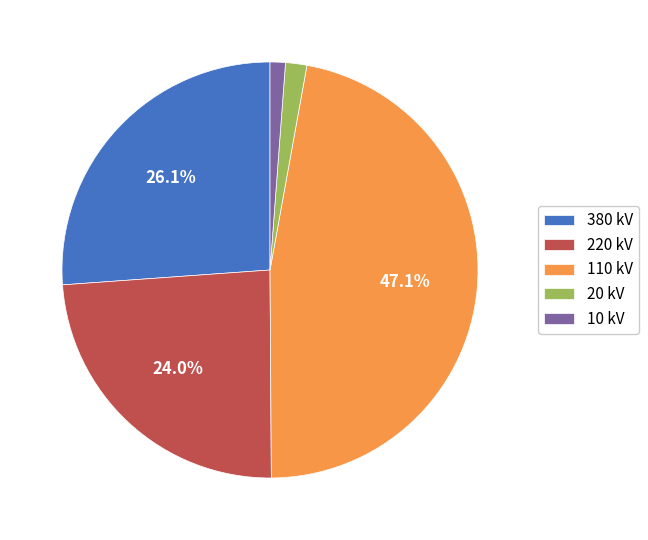

To the nearest percent, what percentage of the pie is 110 kV?

47%